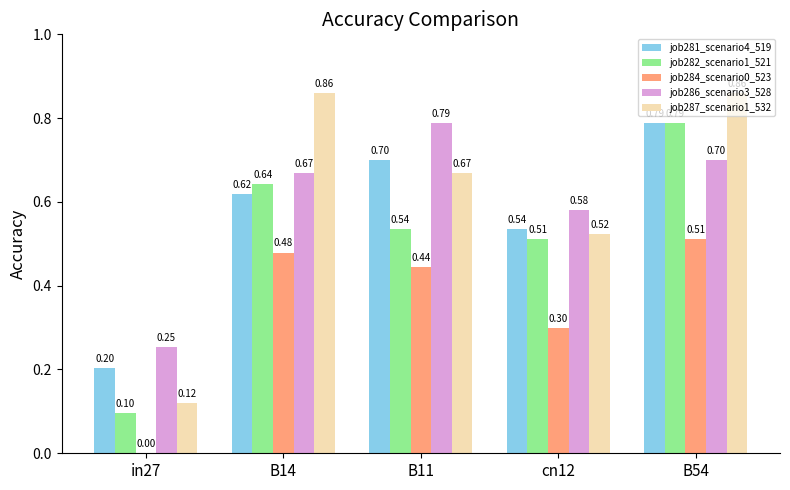

What is the sum of all job287_scenario1_532 values?

3.0